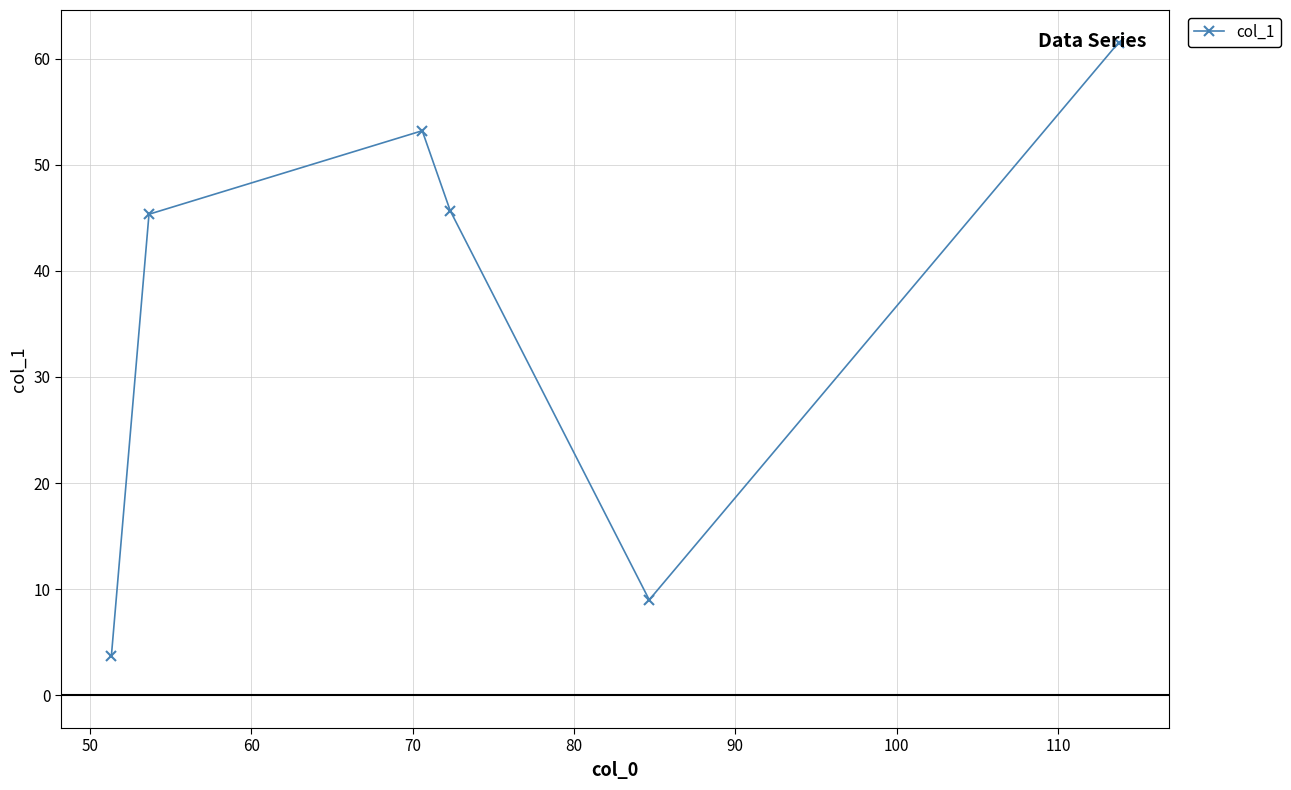

What is the value of the 4th point from the left?

45.7